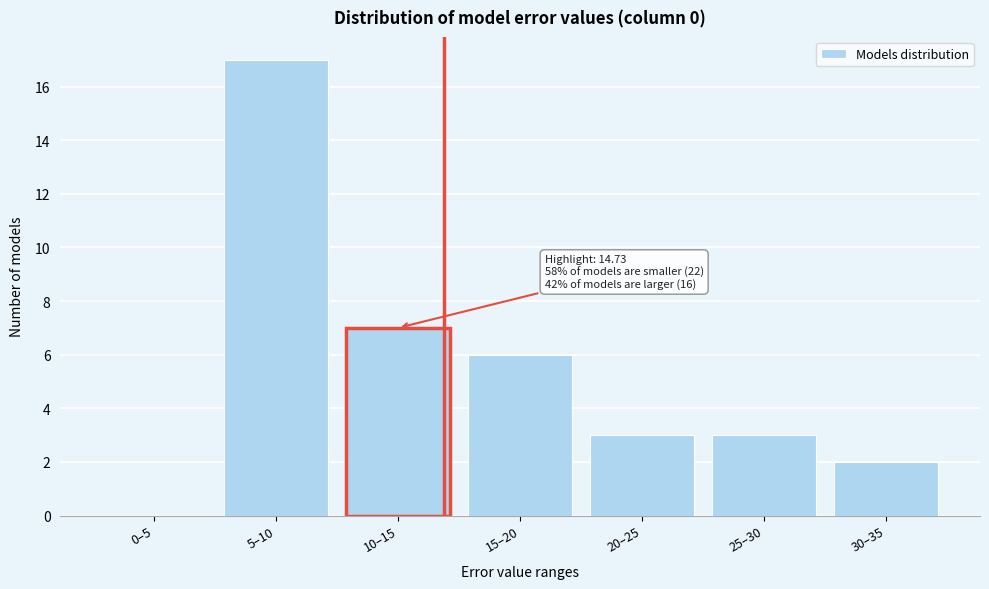

Reading left to right, extract all data points from this chart.

0–5=0	5–10=17	10–15=7	15–20=6	20–25=3	25–30=3	30–35=2